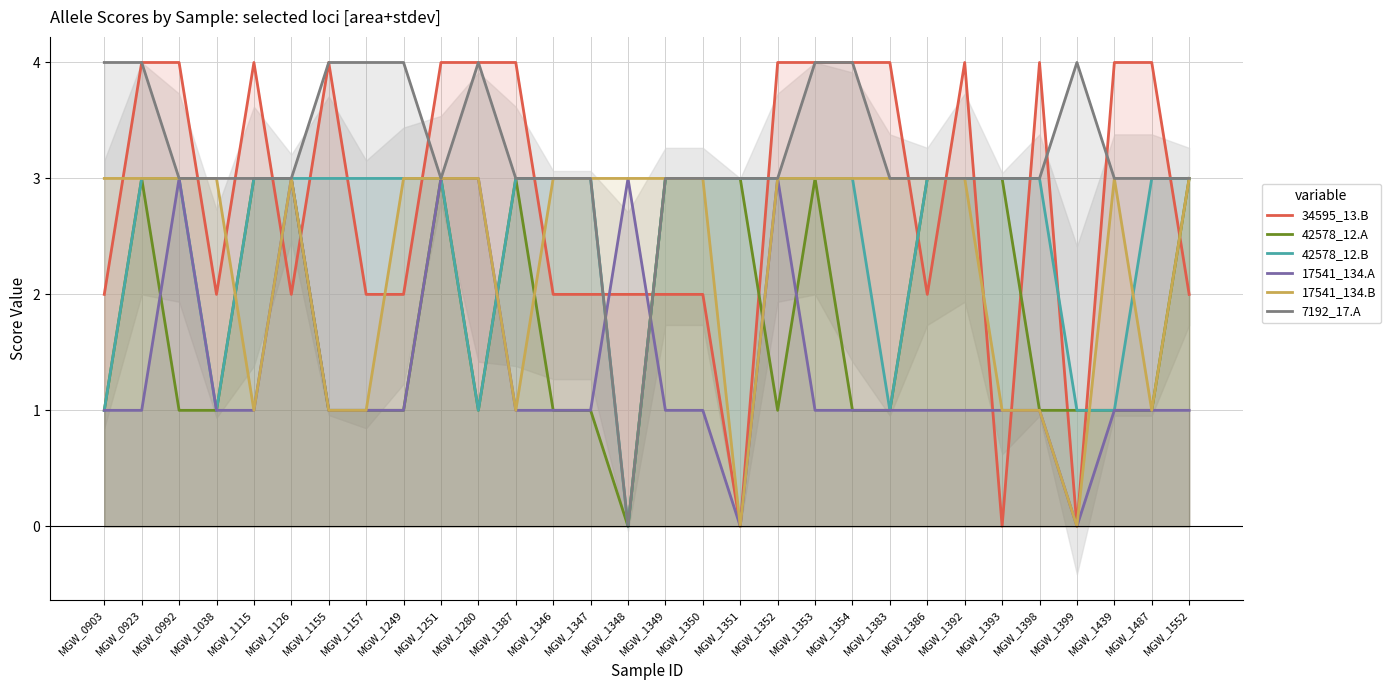

Reading left to right, list all the values displayed in this chart.

34595_13.B: 2	4	4	2	4	2	4	2	2	4	4	4	2	2	2	2	2	0	4	4	4	4	2	4	0	4	0	4	4	2
42578_12.A: 1	3	1	1	3	3	1	1	1	3	1	3	1	1	0	3	3	3	1	3	1	1	3	3	3	1	1	1	1	3
42578_12.B: 1	3	3	1	3	3	3	3	3	3	1	3	3	3	0	3	3	3	3	3	3	1	3	3	3	3	1	1	3	3
17541_134.A: 1	1	3	1	1	3	1	1	1	3	3	1	1	1	3	1	1	0	3	1	1	1	1	1	1	1	0	1	1	1
17541_134.B: 3	3	3	3	1	3	1	1	3	3	3	1	3	3	3	3	3	0	3	3	3	3	3	3	1	1	0	3	1	3
7192_17.A: 4	4	3	3	3	3	4	4	4	3	4	3	3	3	0	3	3	3	3	4	4	3	3	3	3	3	4	3	3	3